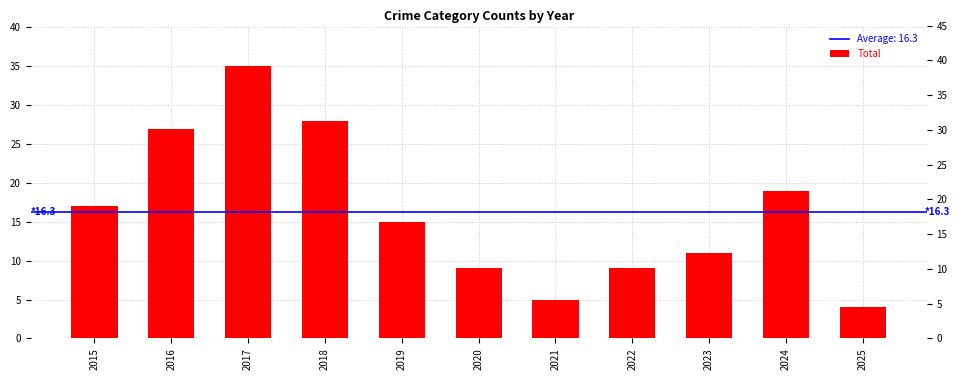

List the labels in order of value, largest first.

2017, 2018, 2016, 2024, 2015, 2019, 2023, 2020, 2022, 2021, 2025